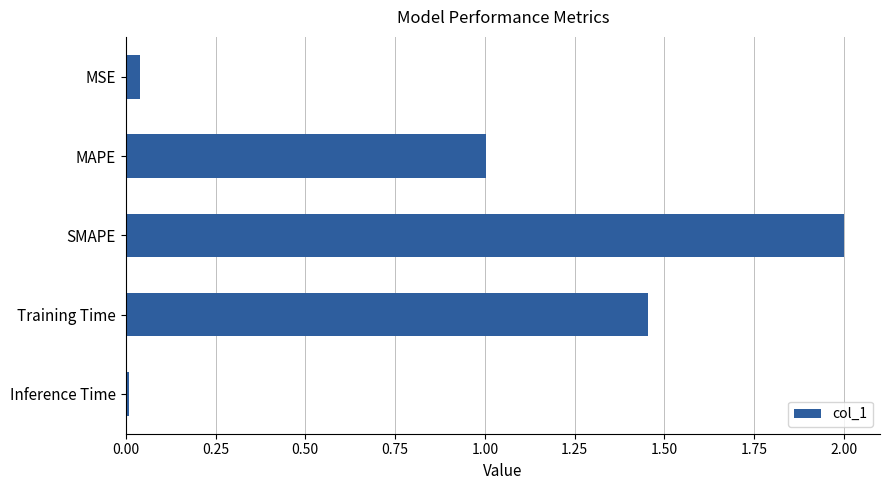

What is the label of the 3rd bar from the bottom?

SMAPE